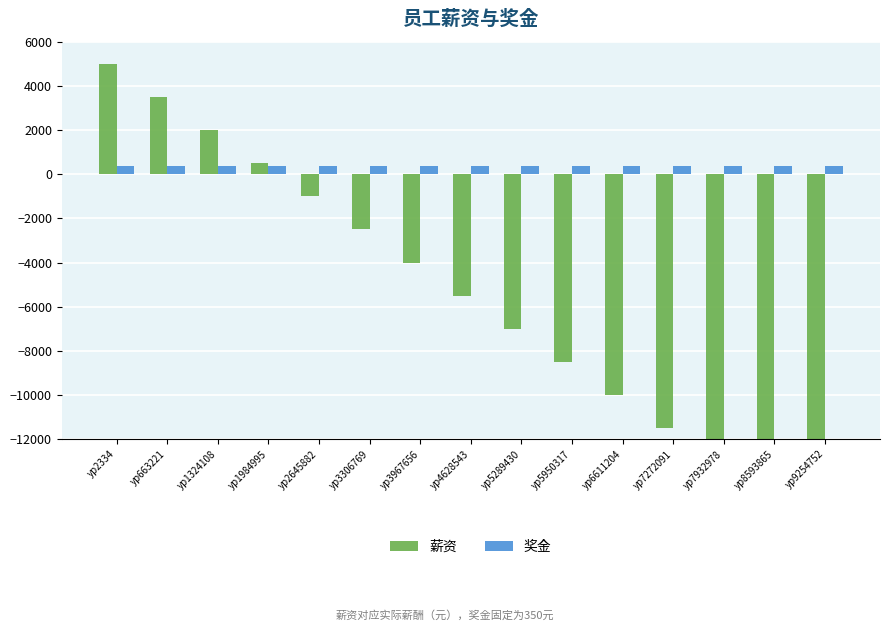

Is the value of 奖金 at yp1984995 greater than the value of 薪资 at yp3306769?

Yes